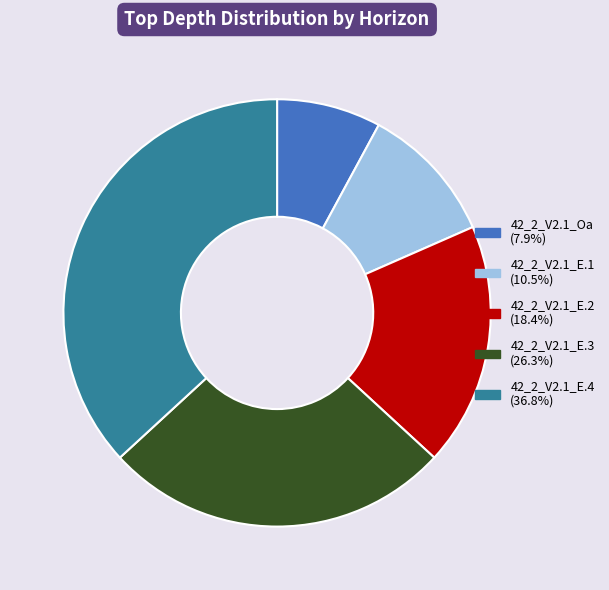

What is the smallest slice in the pie chart?

42_2_V2.1_Oa